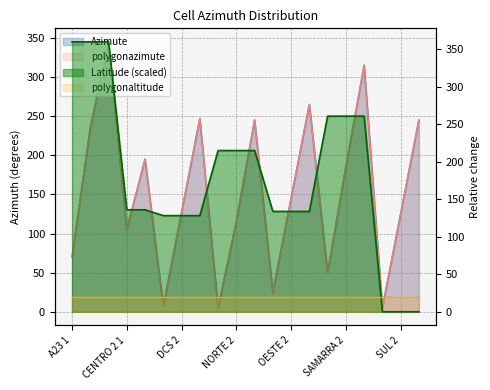

True or false: Azimute and polygonazimute cross at least once.

False